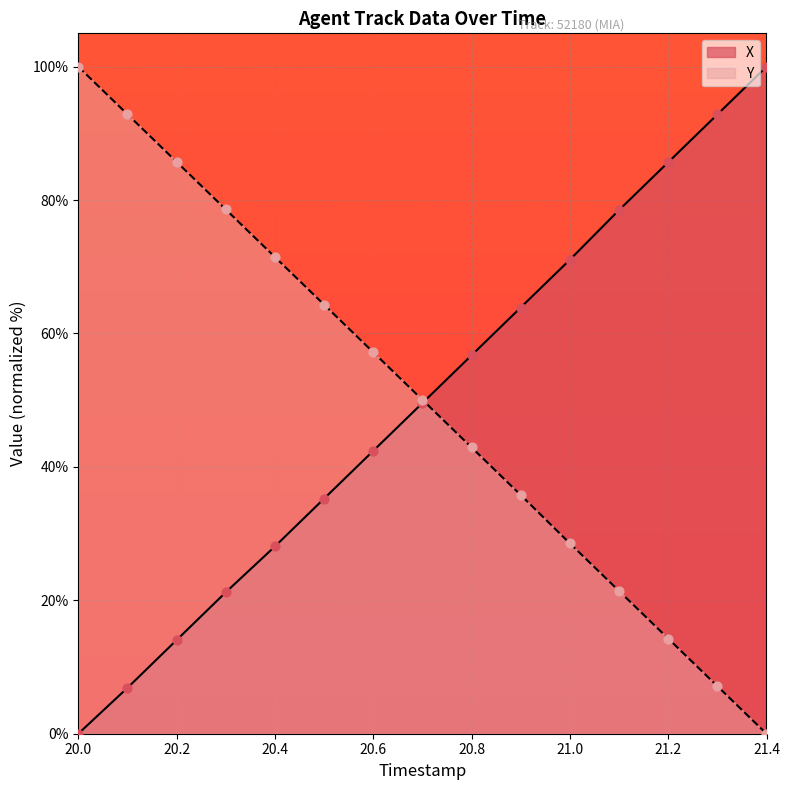

Which series reaches the maximum Y coordinate?

X points